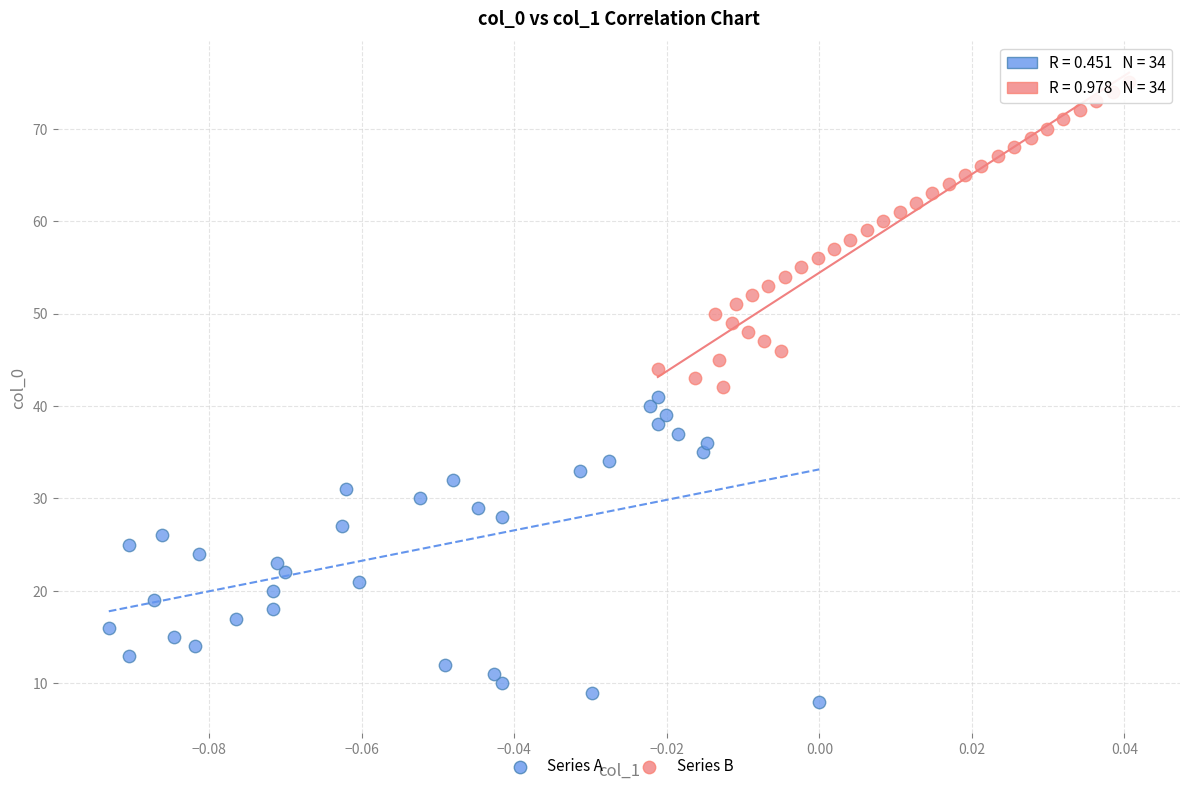

Which series reaches the maximum Y coordinate?

Series B